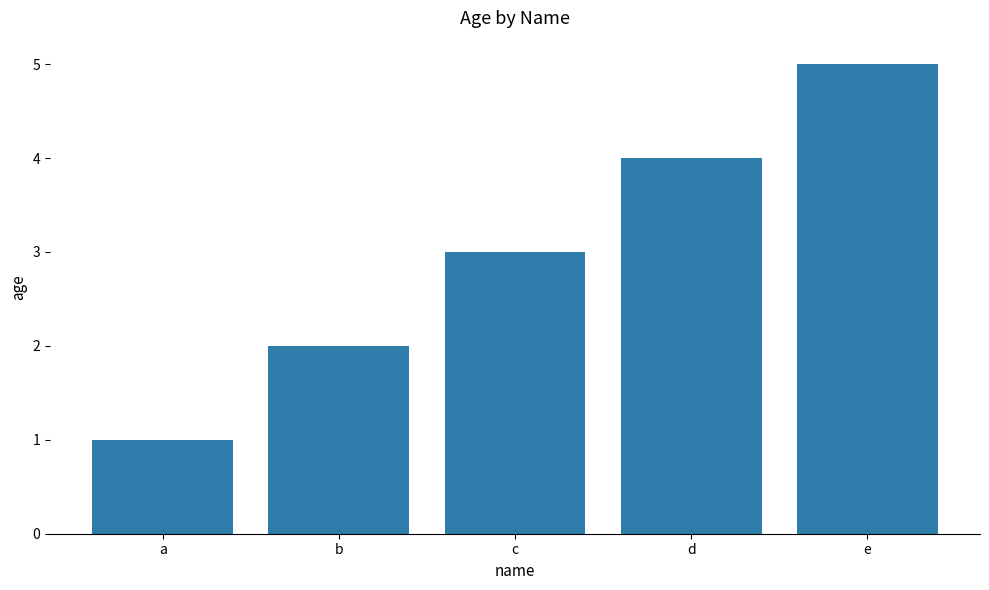

Count the values in the range 2 to 4.

3